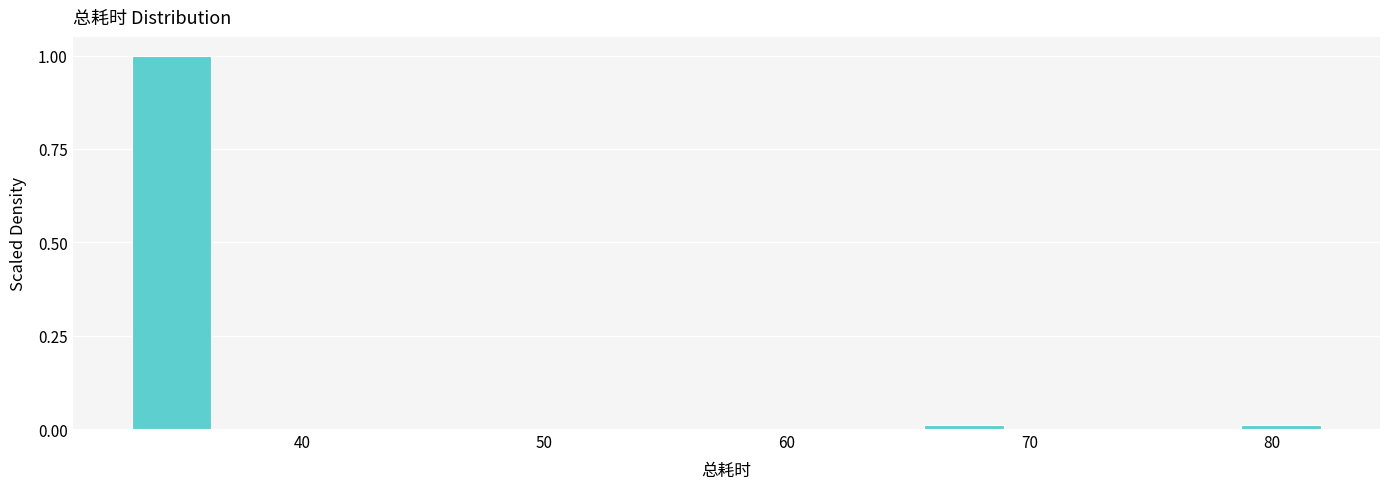

Around what value on the x-axis is the tallest bar? Give the approximate position of its centre, as read against the axis.

35